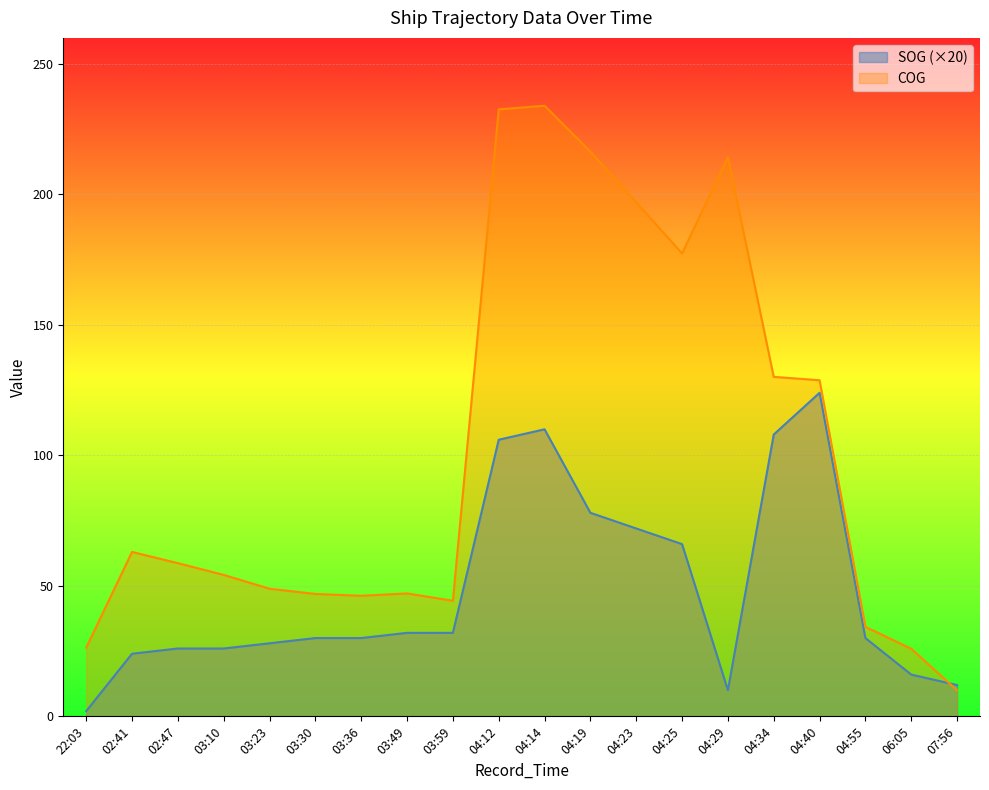

What are all the series names shown in the legend?

SOG (×20), COG